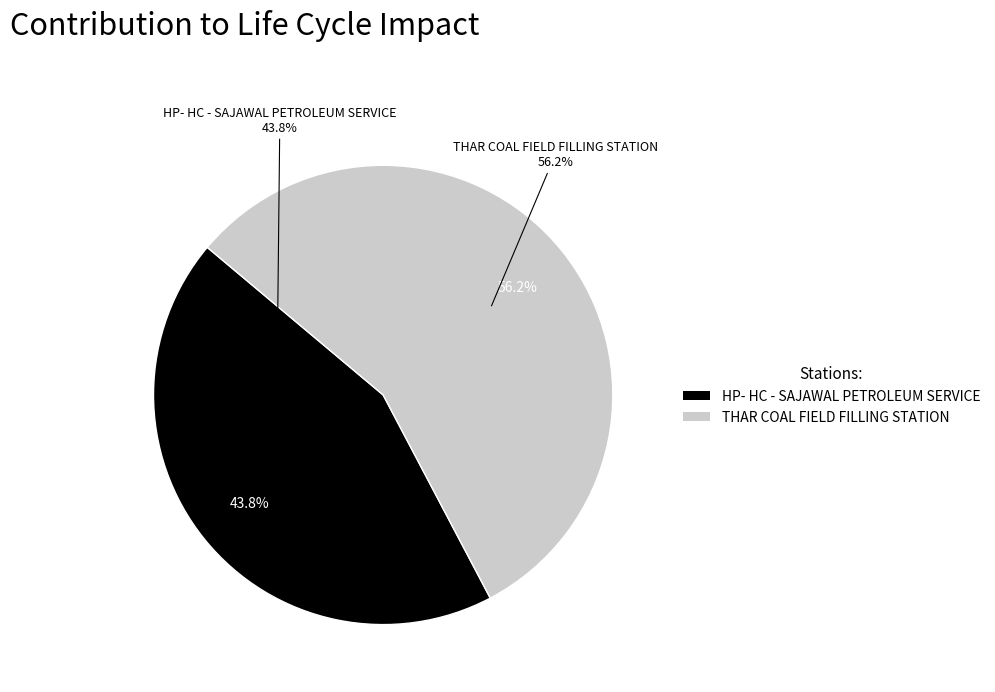

Which category has the smallest portion of the pie?

HP- HC - SAJAWAL PETROLEUM SERVICE